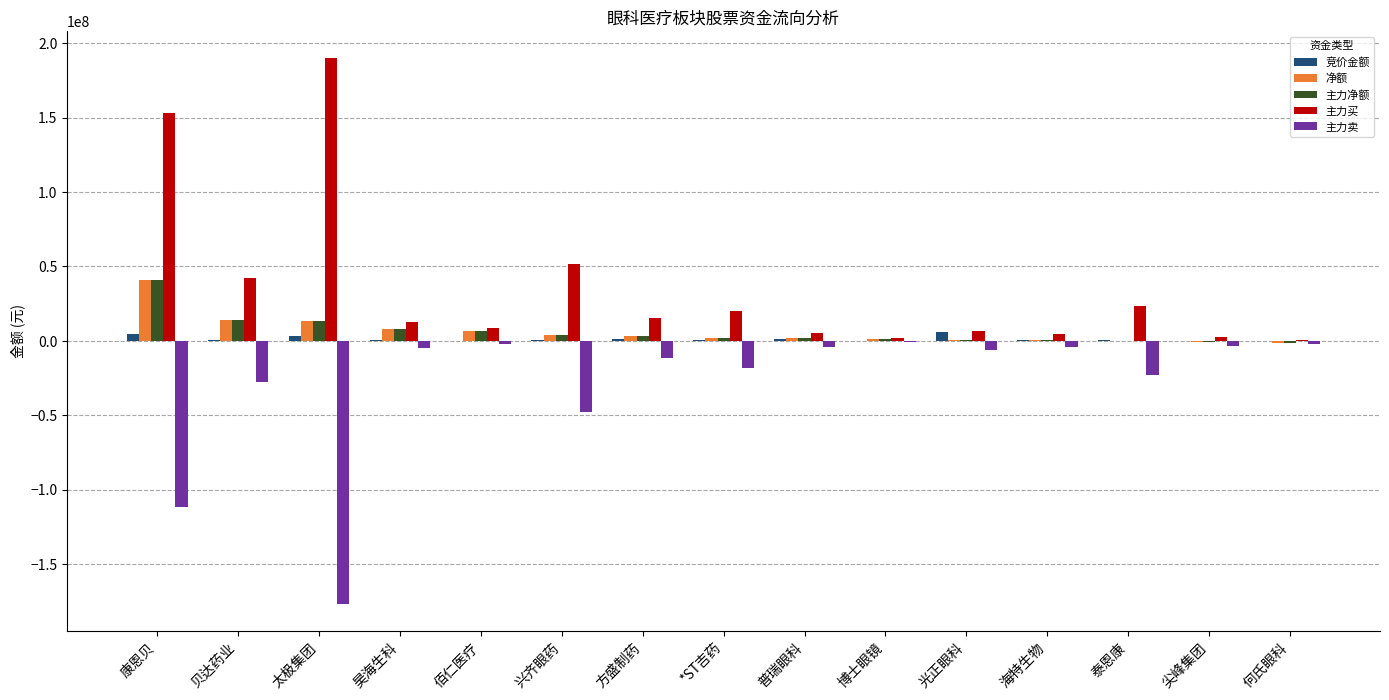

At which category is the sum across all series the highest?

康恩贝